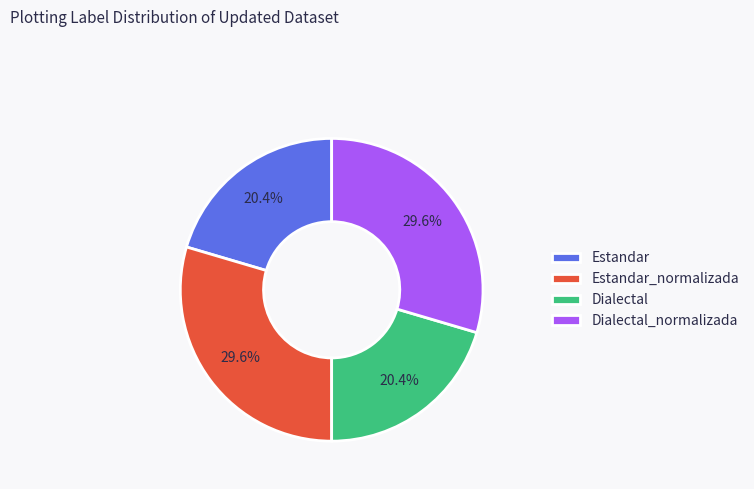

To the nearest percent, what is the difference between the largest and smallest slice percentages?

9%